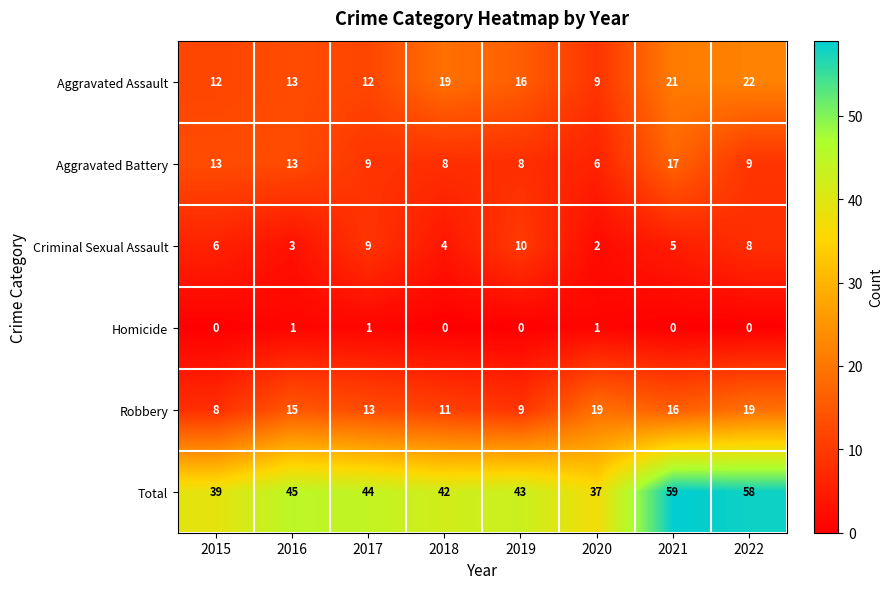

The value of Homicide at 2015 is 0. True or false?

True